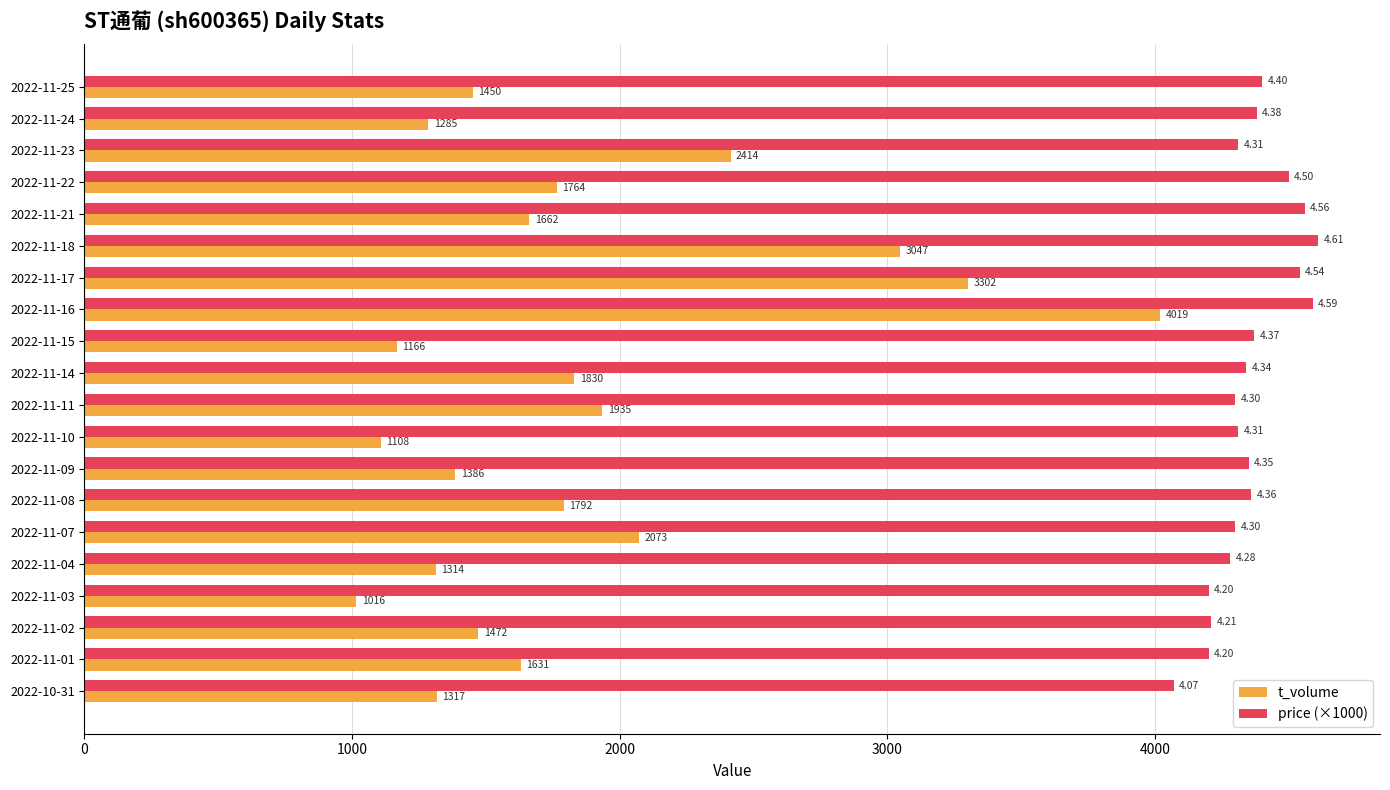

What is the total value across all series at 2022-11-24?

5665.0